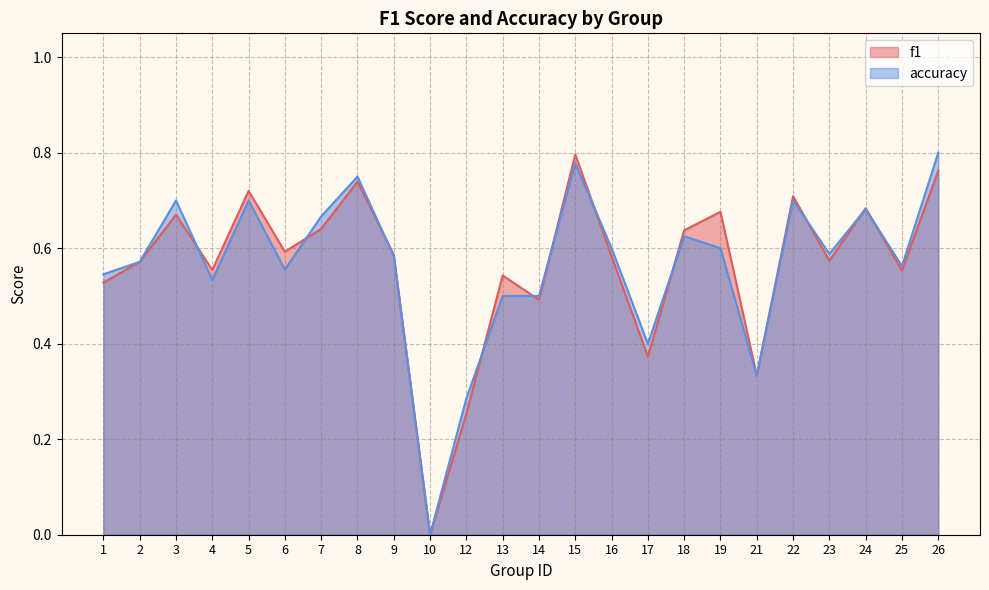

Rank the series at 23 from lowest to highest value.

f1, accuracy